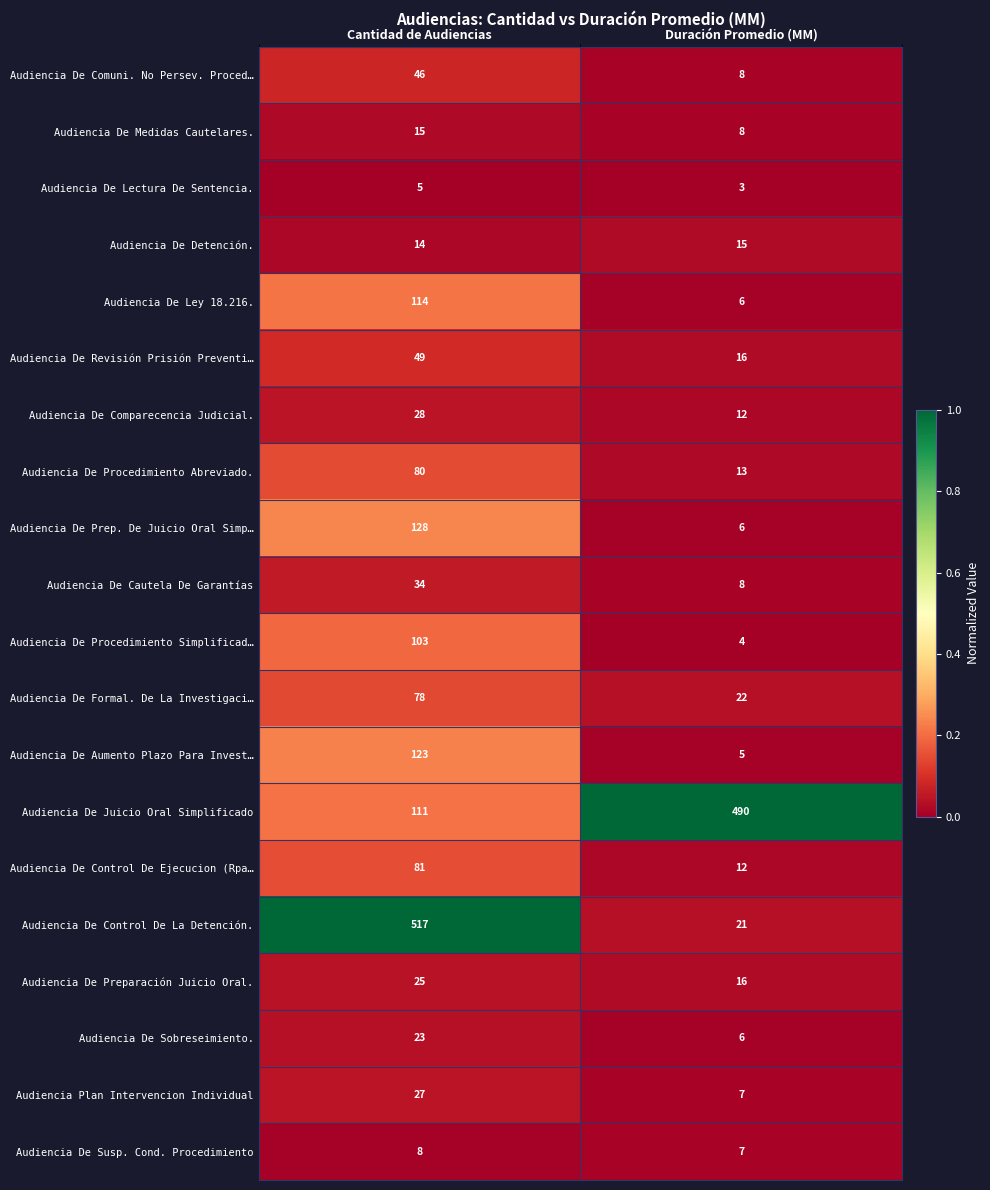

What is the approximate value of Audiencia De Procedimiento Simplificad… at Duración Promedio (MM), to the nearest 5?

5